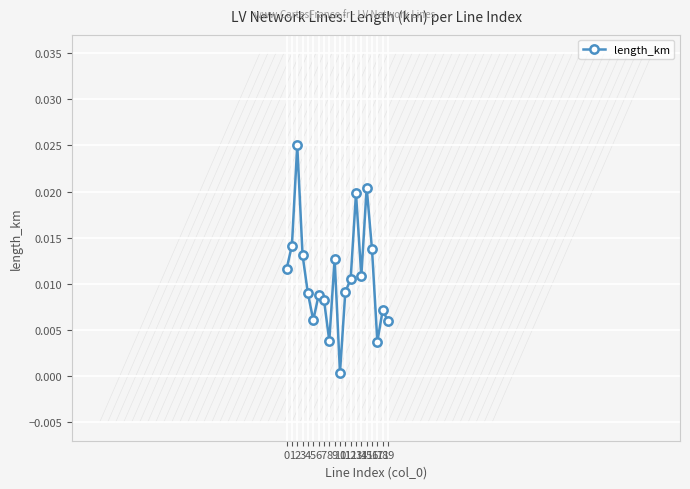

True or false: the data shows 0.0 at 8.

False